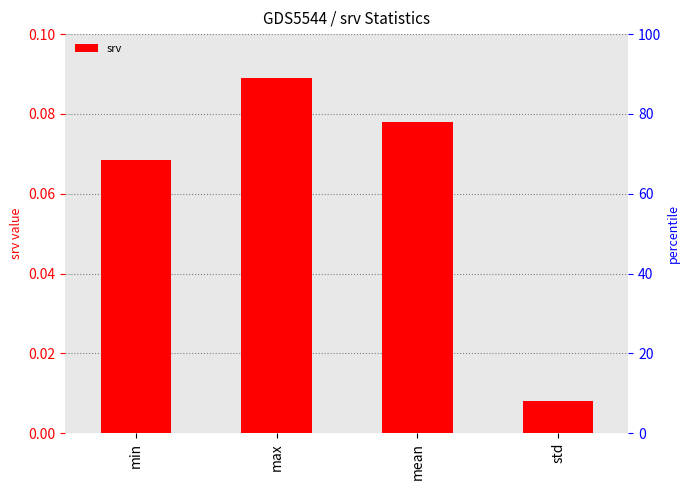

Which label corresponds to the smallest value in the chart?

std